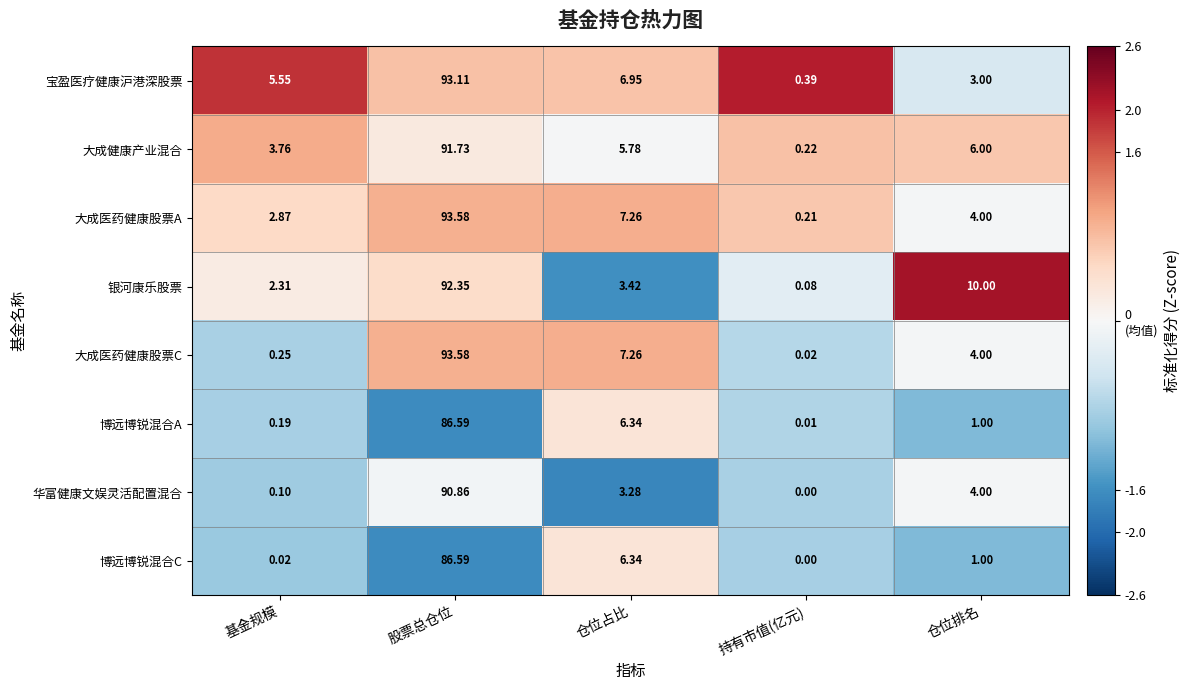

At which category is the sum across all series the highest?

股票总仓位